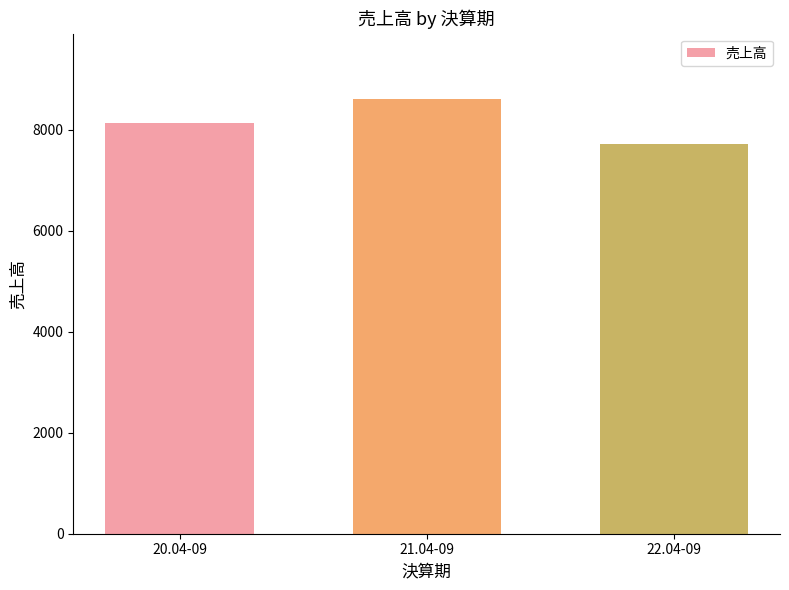

How many bars are there in total?

3